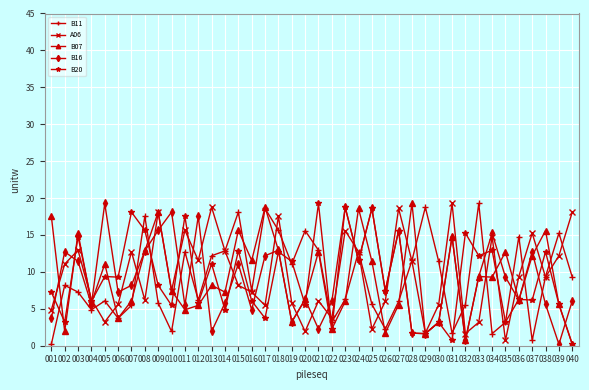

Where is the first local minimum for B20?

002